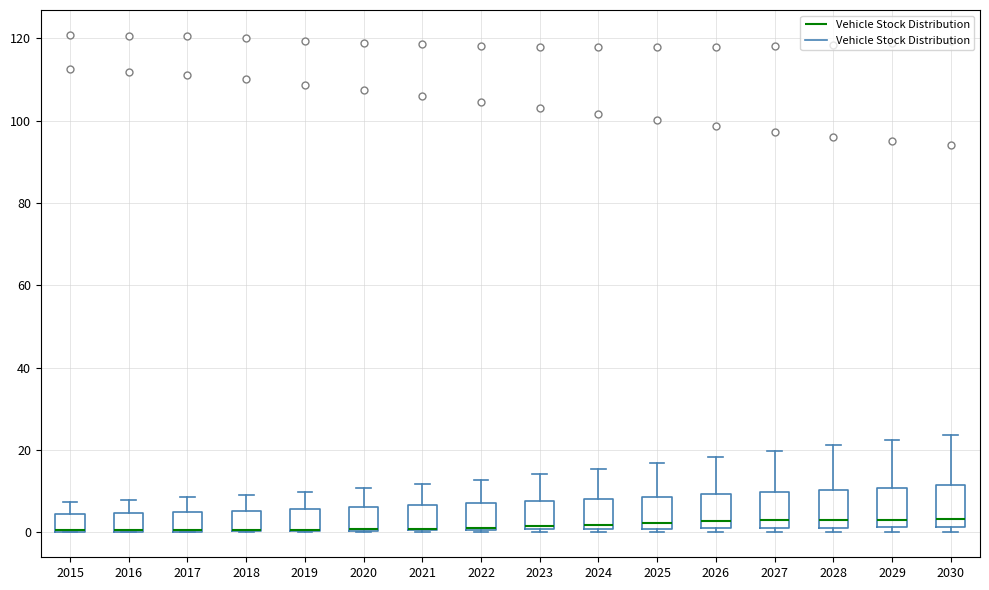

Reading left to right, transcribe this box plot: for each box, give where its median line is, the range the box spans, and where its two whiskers end, as read against the y-axis. The values are not printed on the chart, so give them approximately, as read against the axis.

2015: median 0 (drawn on the box's lower edge), box 0 to 4, whiskers 0 to 8
2016: median 0 (drawn on the box's lower edge), box 0 to 4, whiskers 0 to 8
2017: median 0 (drawn on the box's lower edge), box 0 to 4, whiskers 0 to 8
2018: median 0 (drawn on the box's lower edge), box 0 to 6, whiskers 0 to 10
2019: median 0 (drawn on the box's lower edge), box 0 to 6, whiskers 0 to 10
2020: median 0 (drawn on the box's lower edge), box 0 to 6, whiskers 0 to 10
2021: median 0 (drawn on the box's lower edge), box 0 to 6, whiskers 0 to 12
2022: median 2 (drawn on the box's lower edge), box 0 to 8, whiskers 0 to 12
2023: median 2, box 0 to 8, whiskers 0 (just below the box's lower edge) to 14
2024: median 2, box 0 to 8, whiskers 0 (just below the box's lower edge) to 16
2025: median 2, box 0 to 8, whiskers 0 (just below the box's lower edge) to 16
2026: median 2, box 0 to 10, whiskers 0 (just below the box's lower edge) to 18
2027: median 2 (just above the box's lower edge), box 2 to 10, whiskers 0 to 20
2028: median 4, box 2 to 10, whiskers 0 to 22
2029: median 4, box 2 to 10, whiskers 0 to 22
2030: median 4, box 2 to 12, whiskers 0 to 24